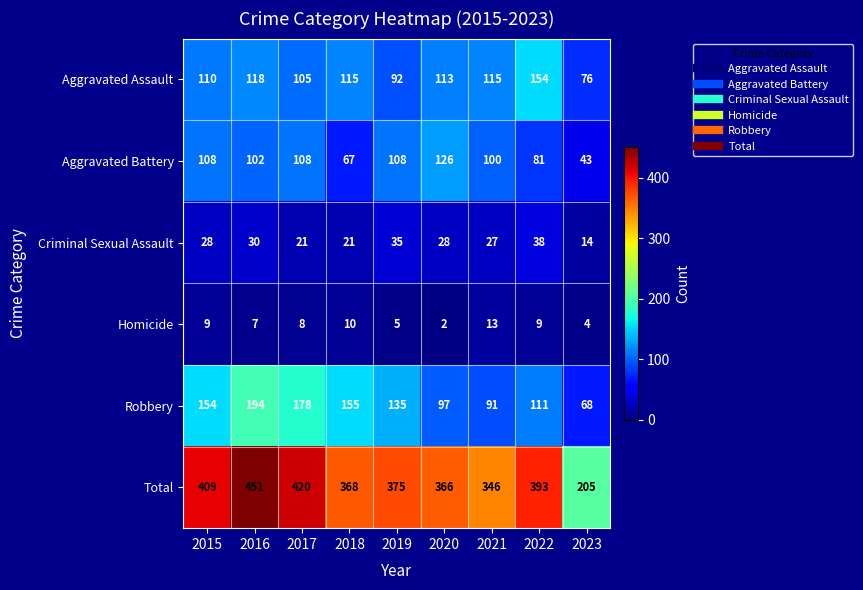

Which series has the largest total across all categories?

Total